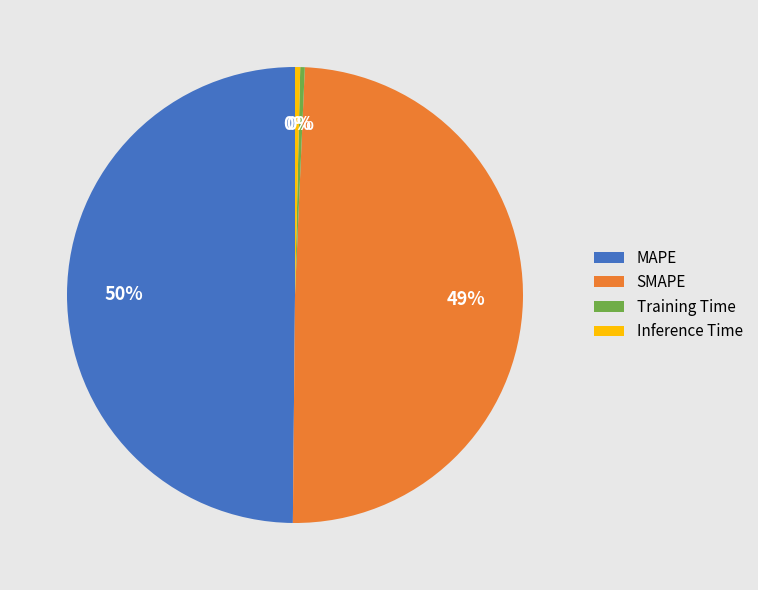

Is it true that SMAPE is 49% of the pie?

True